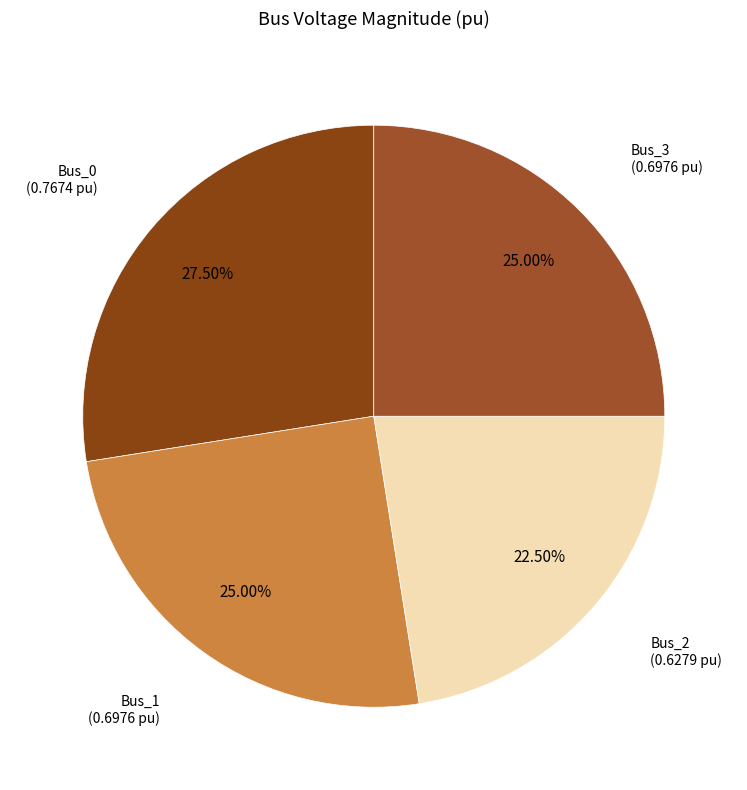

The Bus_3 slice represents 25% of the pie. True or false?

True